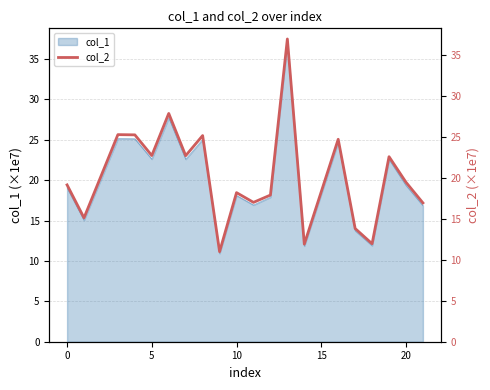

What is the highest value of the col_1 series?

37.0